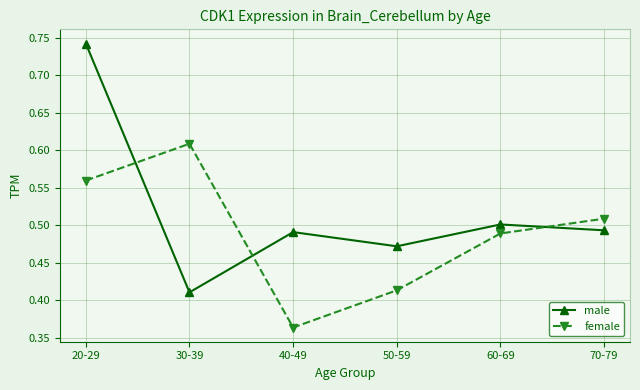

What is the difference between the female values at 30-39 and 70-79?

0.1